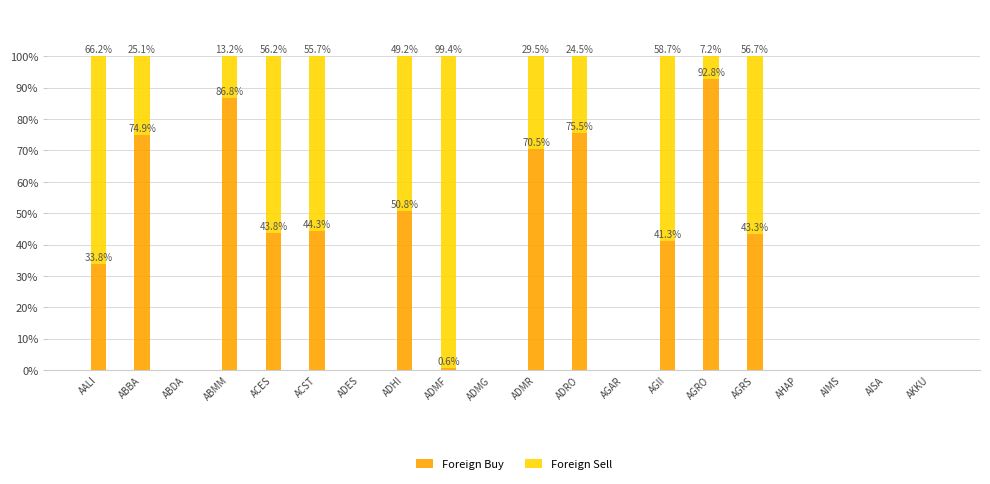

What is the average value of the Foreign Buy series?

0.3